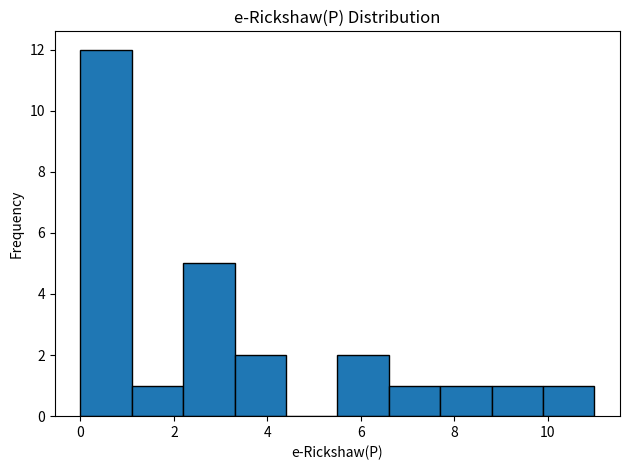

What is the height of the bar covering 3.3 to 4.4 on the x-axis? Neither the bar edges nor the heights are printed on the chart, so give them approximately, as read against the axes.

2